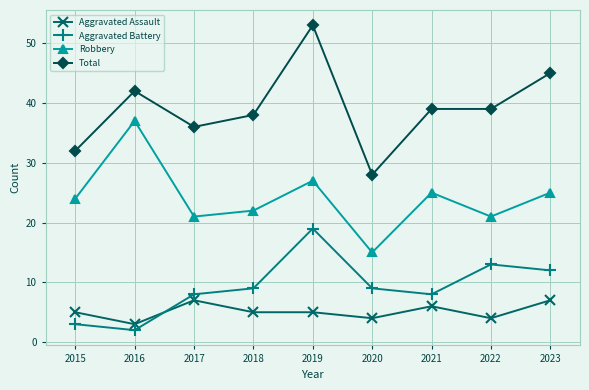

Count the number of categories in the chart.

9